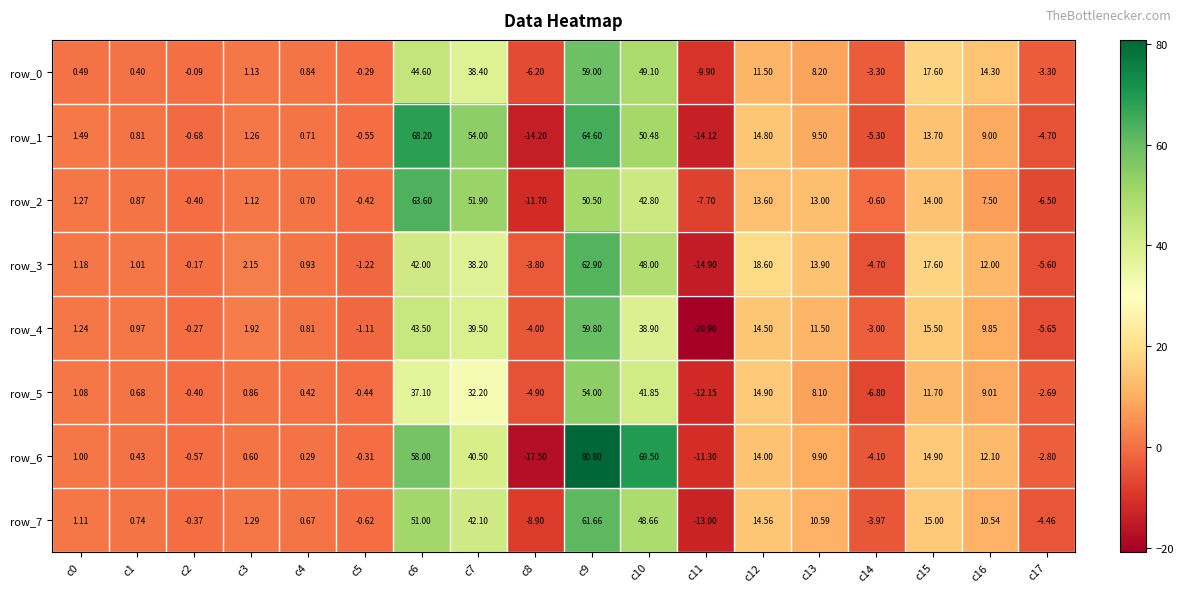

Is the value of row_1 at c15 greater than the value of row_0 at c12?

Yes